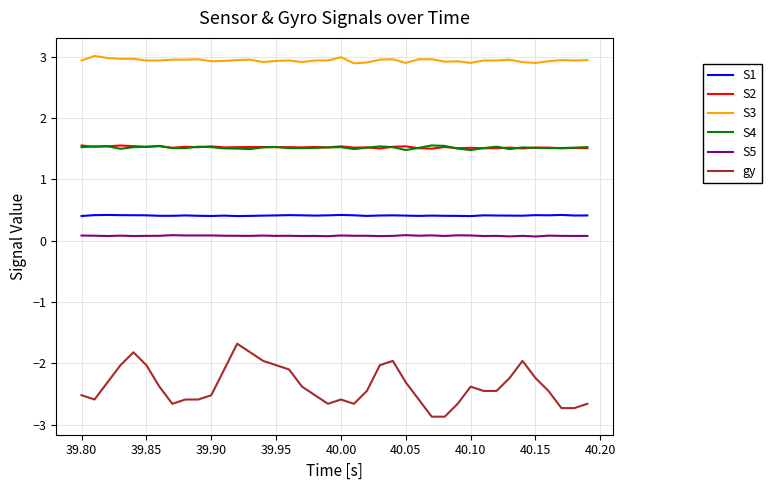

What is the minimum value for S2?

1.5